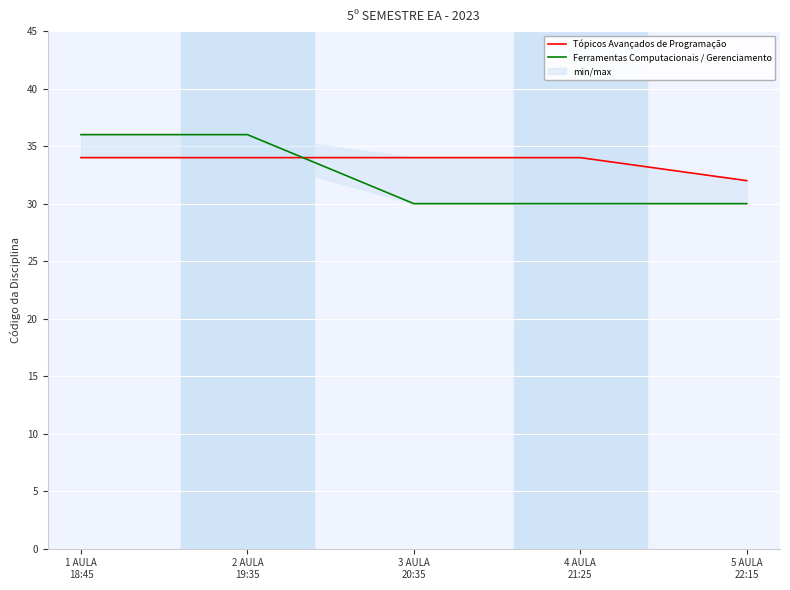

Rank the series by their maximum value, from lowest to highest.

Tópicos Avançados de Programação, Ferramentas Computacionais / Gerenciamento